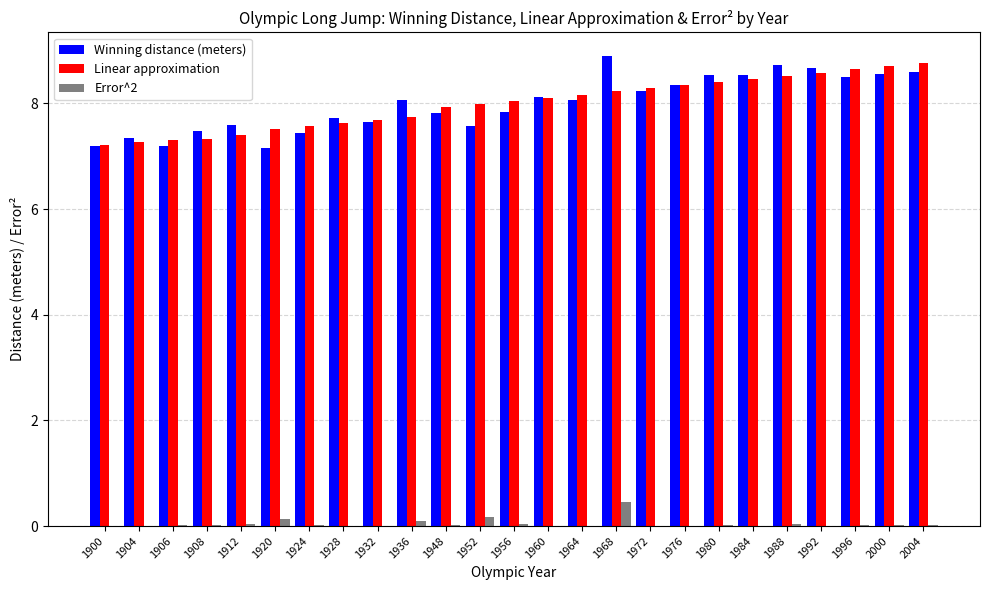

What is the greatest value displayed?

8.9